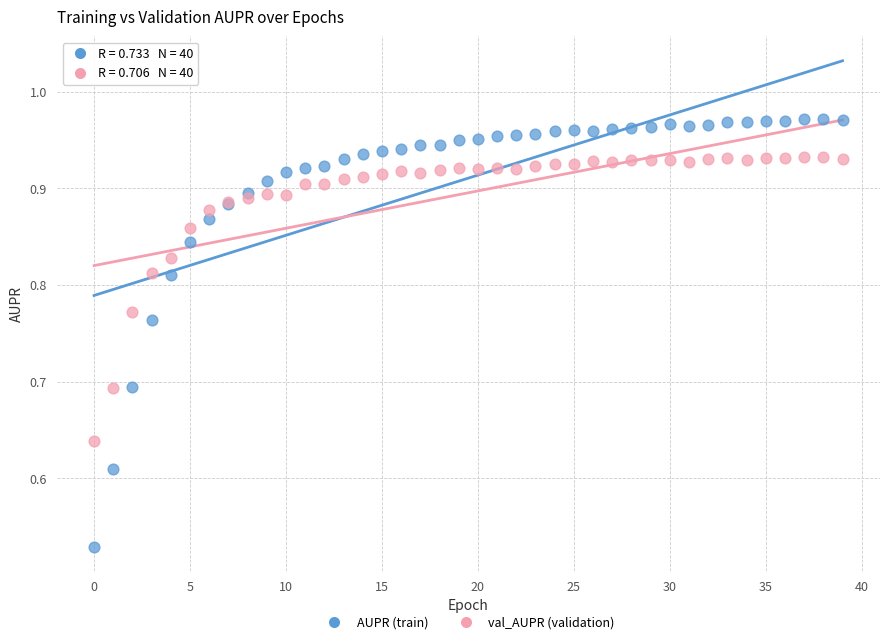

Which series reaches the minimum Y coordinate?

AUPR (train)